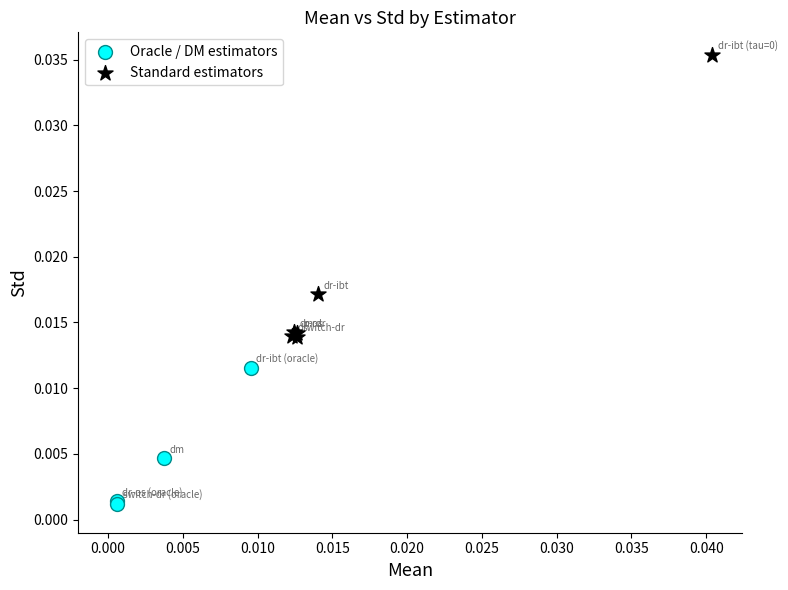

Which series contains the lowest Y value?

Oracle / DM estimators